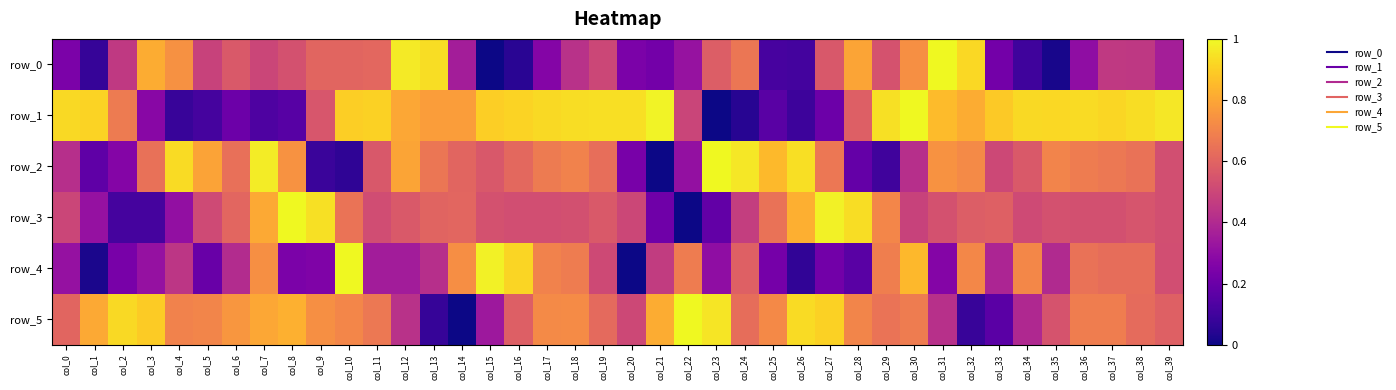

Which series has the largest total across all categories?

row_1